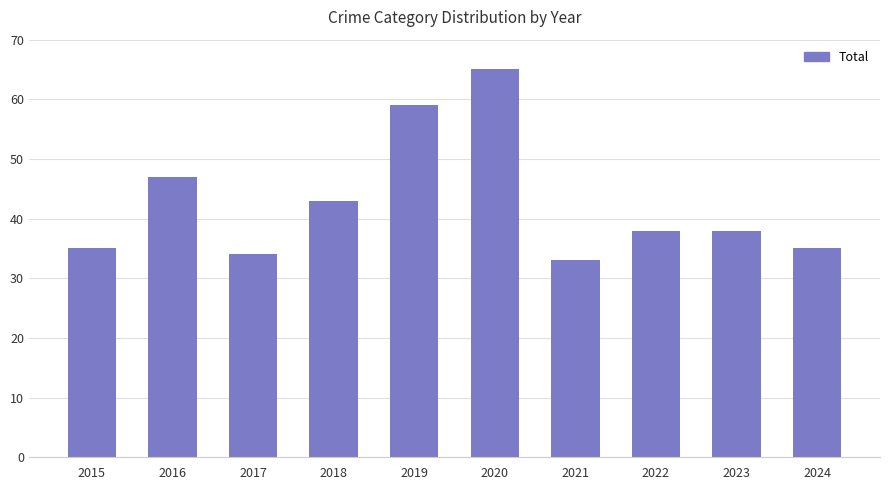

At which label is the value closest to 49?

2016